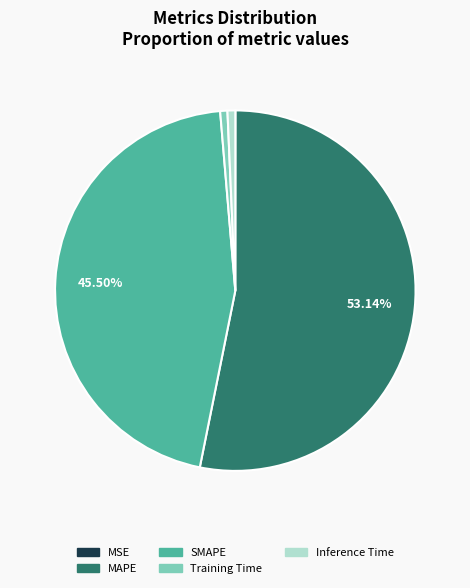

Which category has the biggest portion of the pie?

MAPE